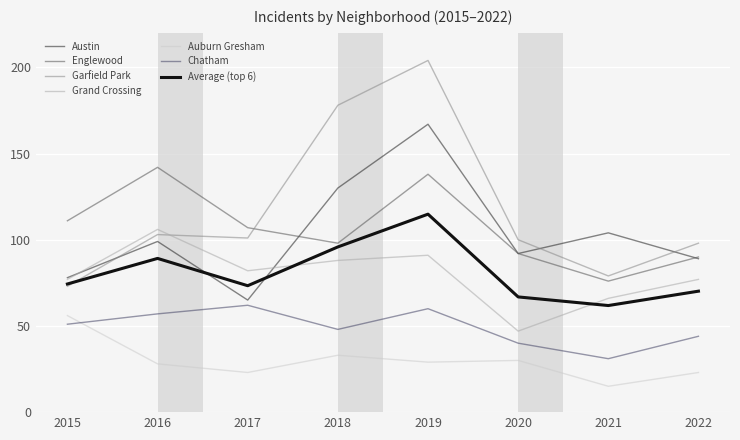

List the labels in order of Auburn Gresham value, largest first.

2015, 2018, 2020, 2019, 2016, 2017, 2022, 2021